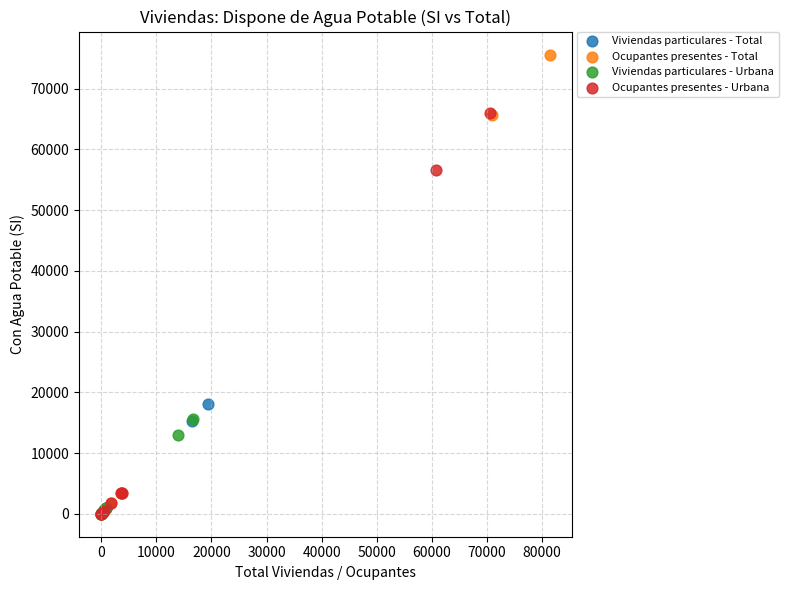

Which series has the widest spread of Y values?

Ocupantes presentes - Total